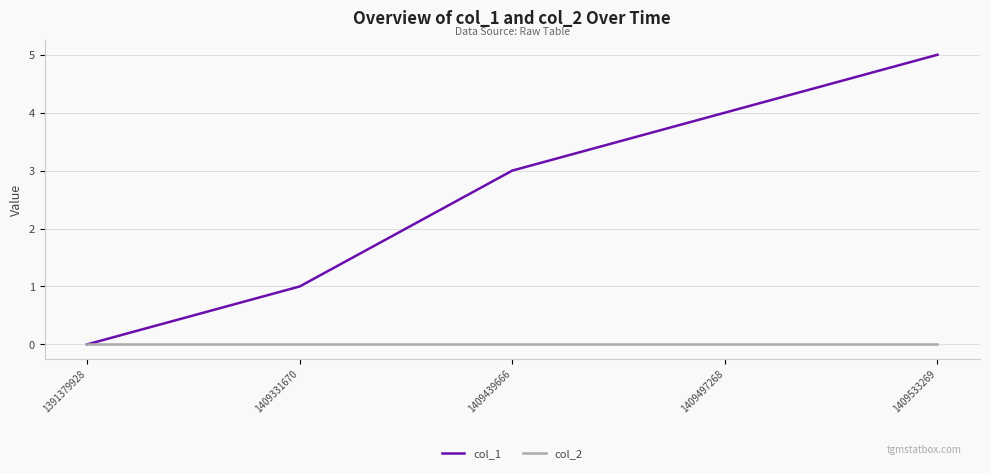

True or false: col_1 has a value of 7 at 1409497268.

False